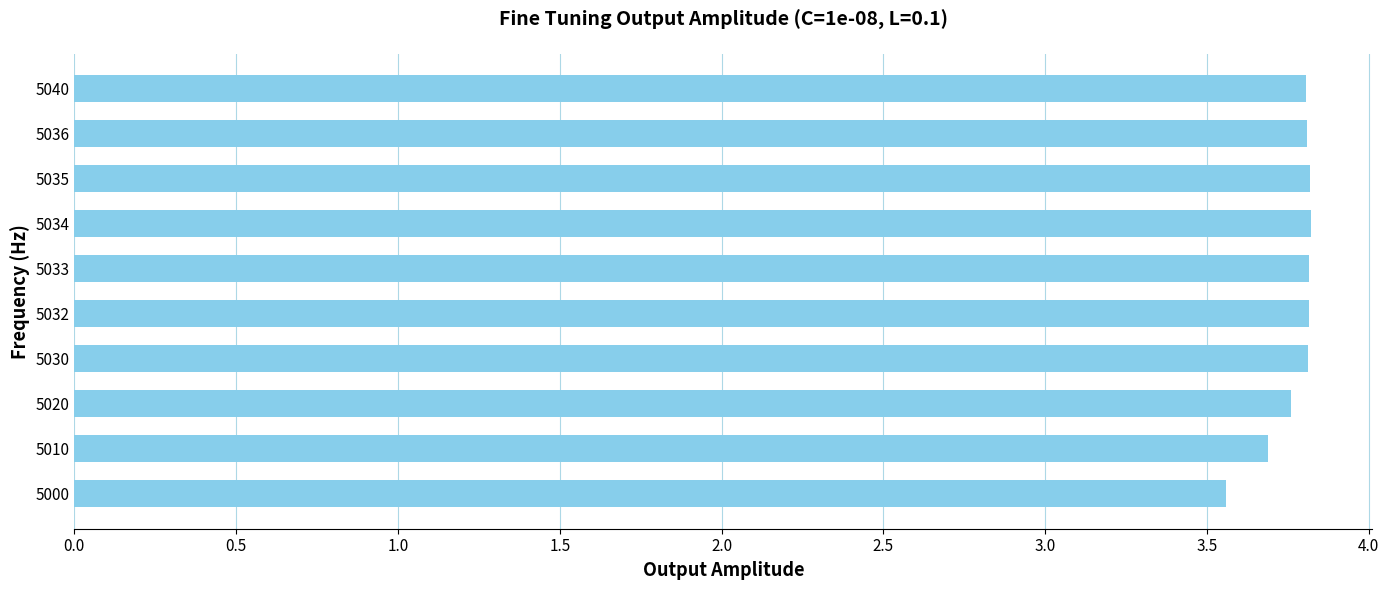

Between 5032 and 5000, which is larger?

5032